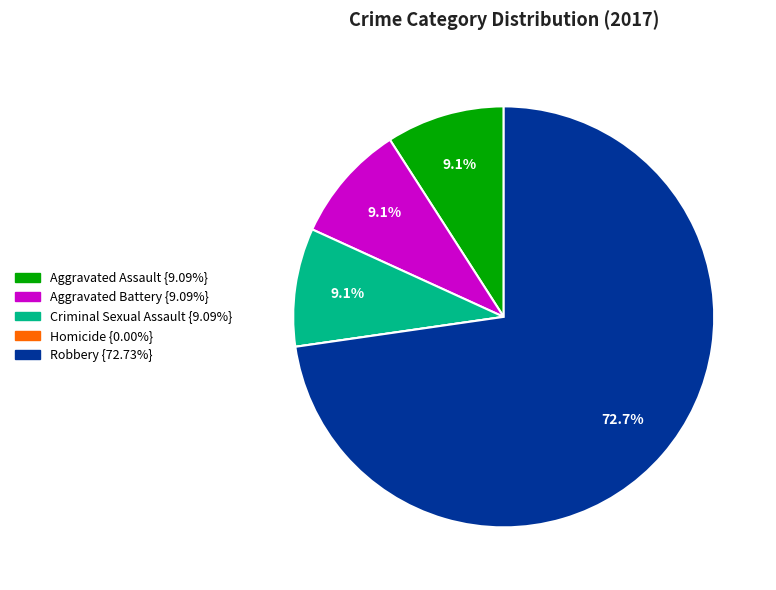

What is the largest slice in the pie chart?

Robbery